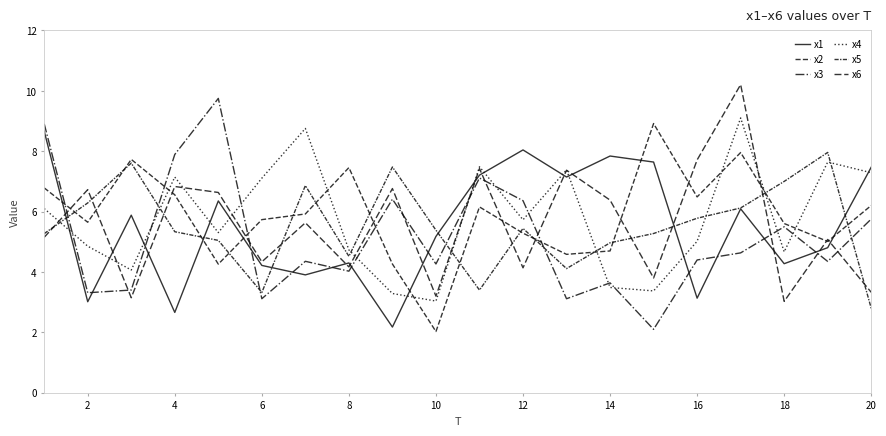

What is the average value of the x1 series?

5.5